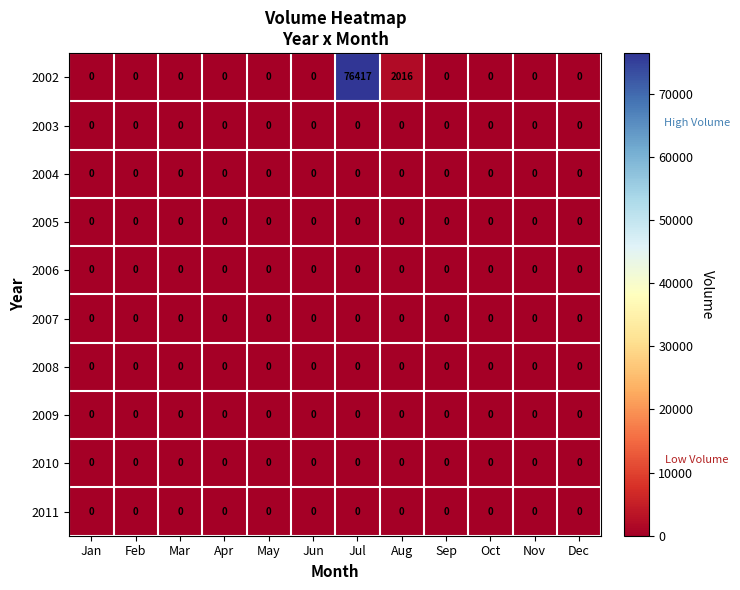

Which series has the widest spread of values?

2002